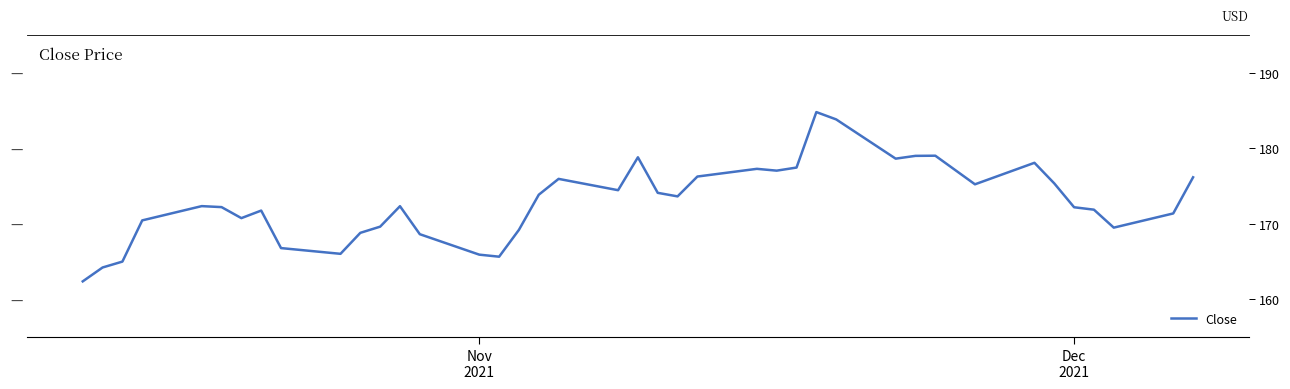

What is the greatest value displayed?

184.8